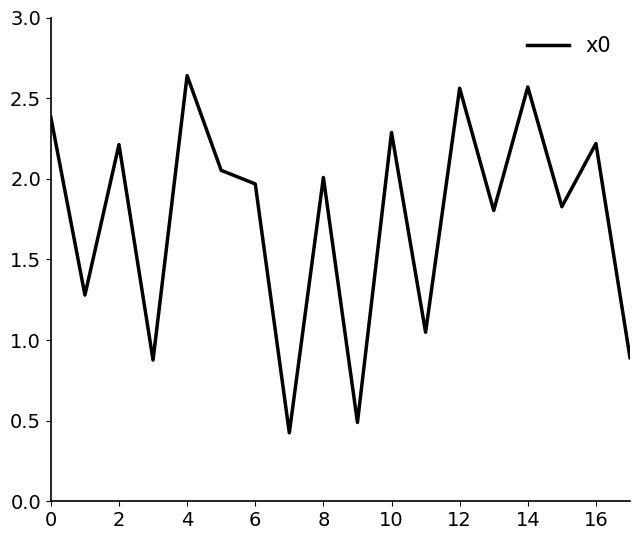

What is the smallest value displayed?

0.4